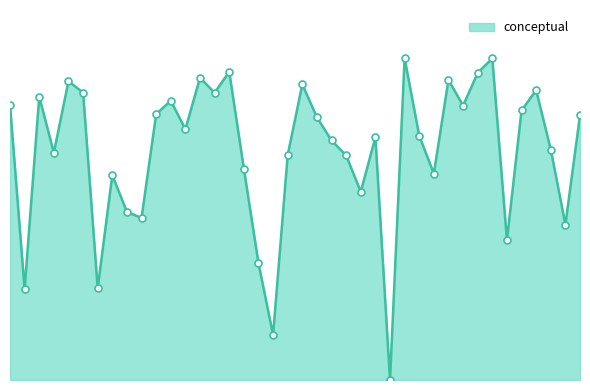

Is this an area chart (filled region under the line)?

Yes